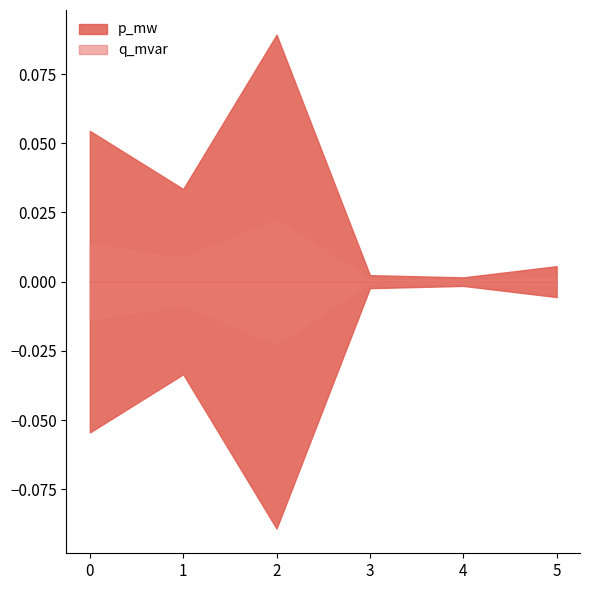

At how many categories does at least one series exceed 0?

6